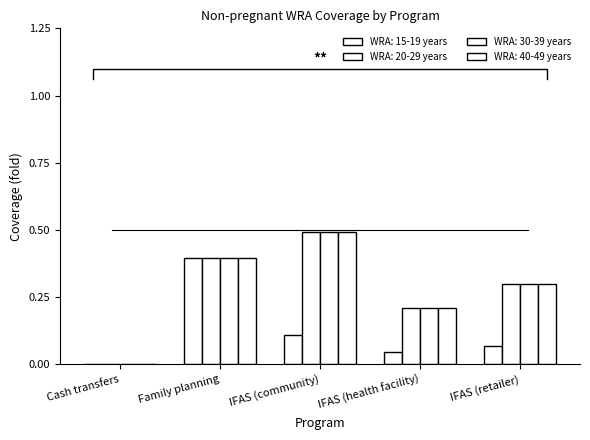

What are all the series names shown in the legend?

WRA: 15-19 years, WRA: 20-29 years, WRA: 30-39 years, WRA: 40-49 years